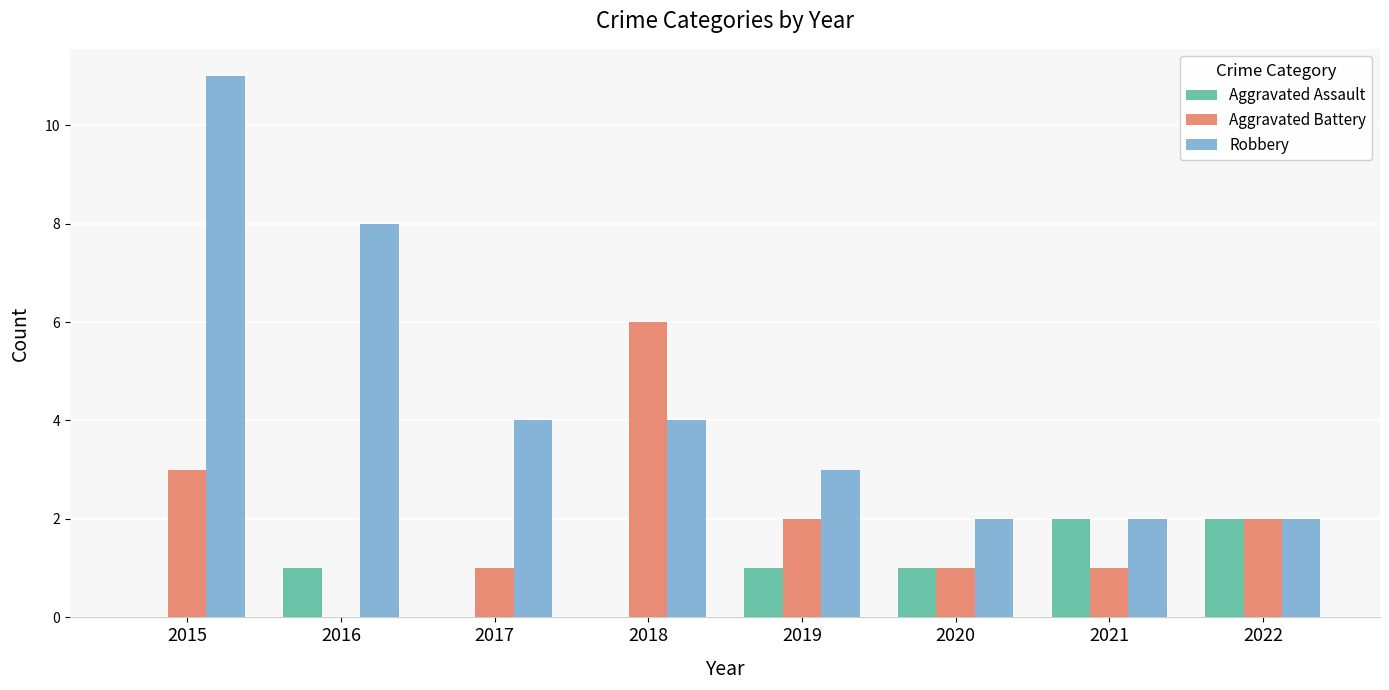

Which series has the largest total across all categories?

Robbery